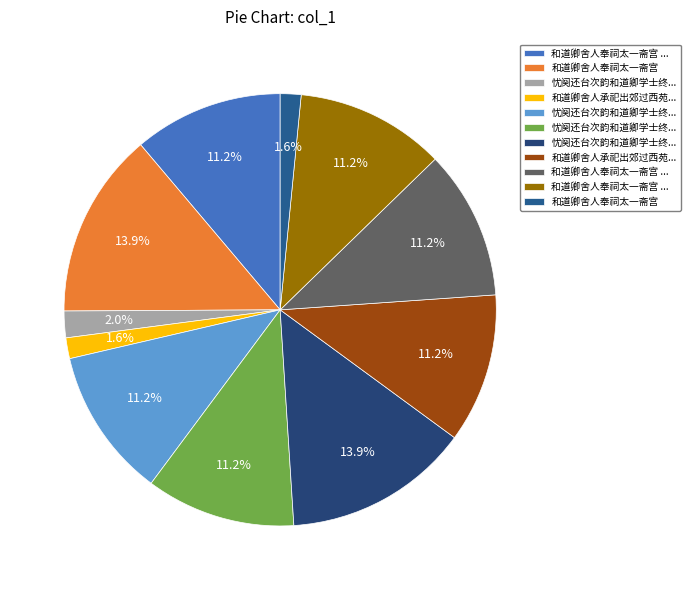

Which category has the smallest portion of the pie?

和道卿舍人奉祠太一斋宫